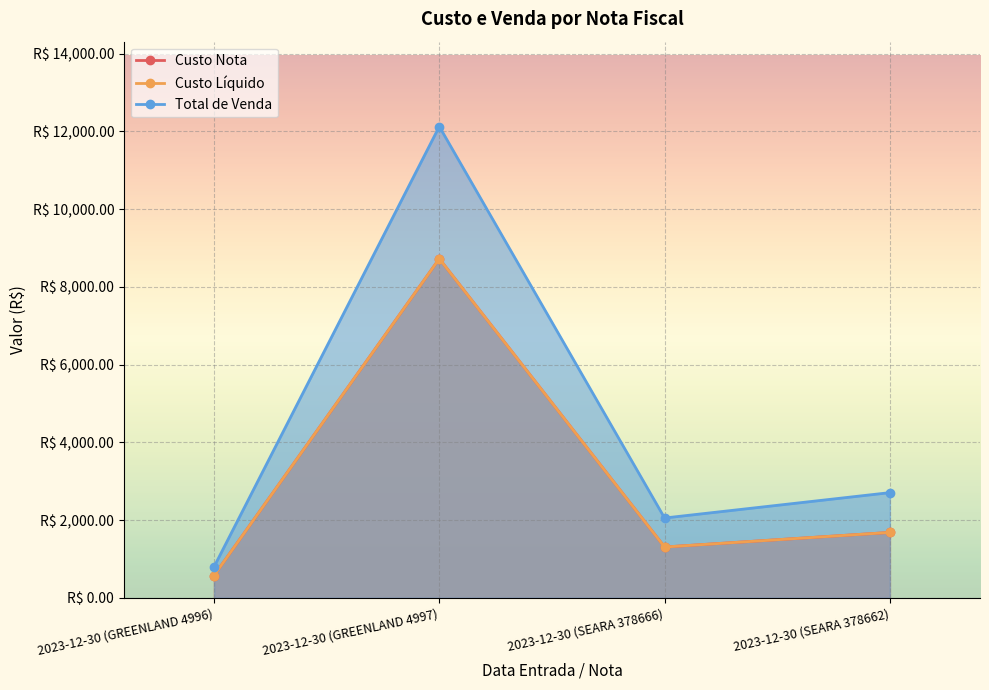

Is the value of Custo Nota at 2023-12-30 (SEARA 378662) greater than the value of Total de Venda at 2023-12-30 (GREENLAND 4996)?

Yes